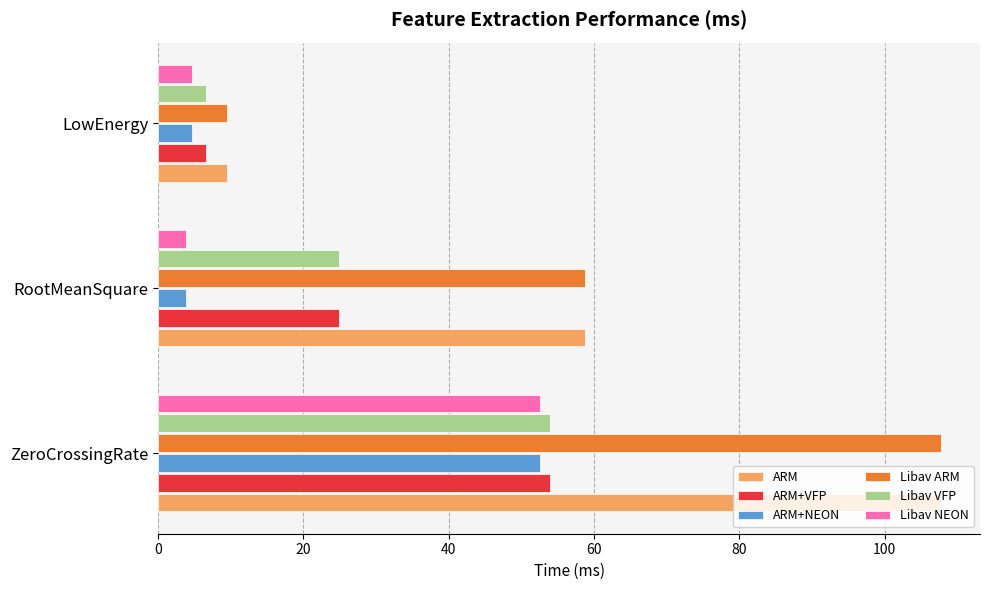

How many distinct data groups are displayed?

6